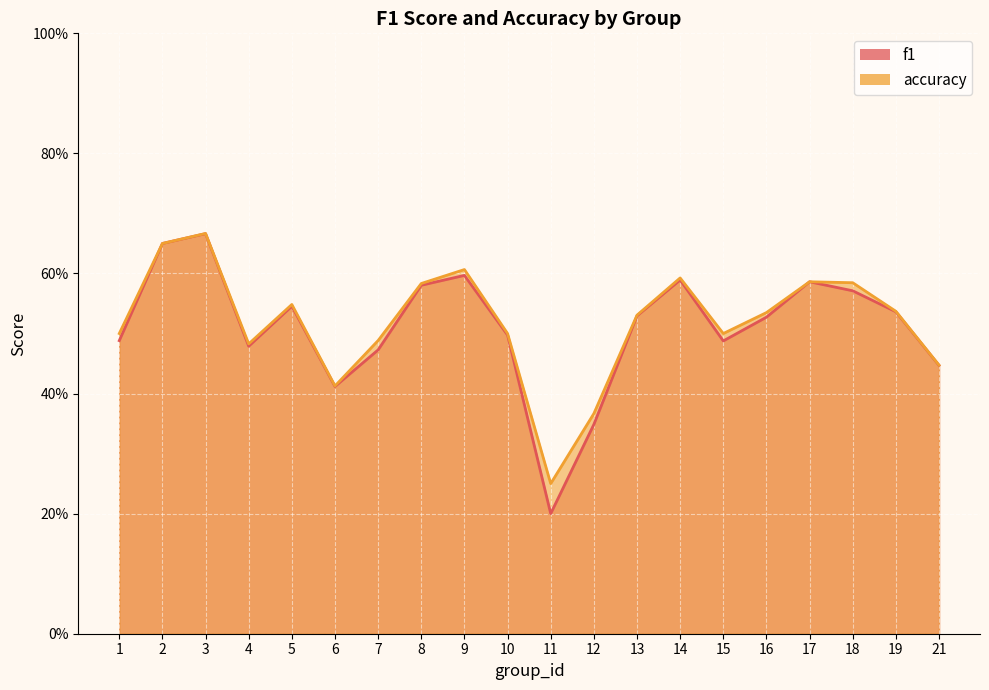

What is the difference between the second highest and minimum values in the f1 series?

0.5